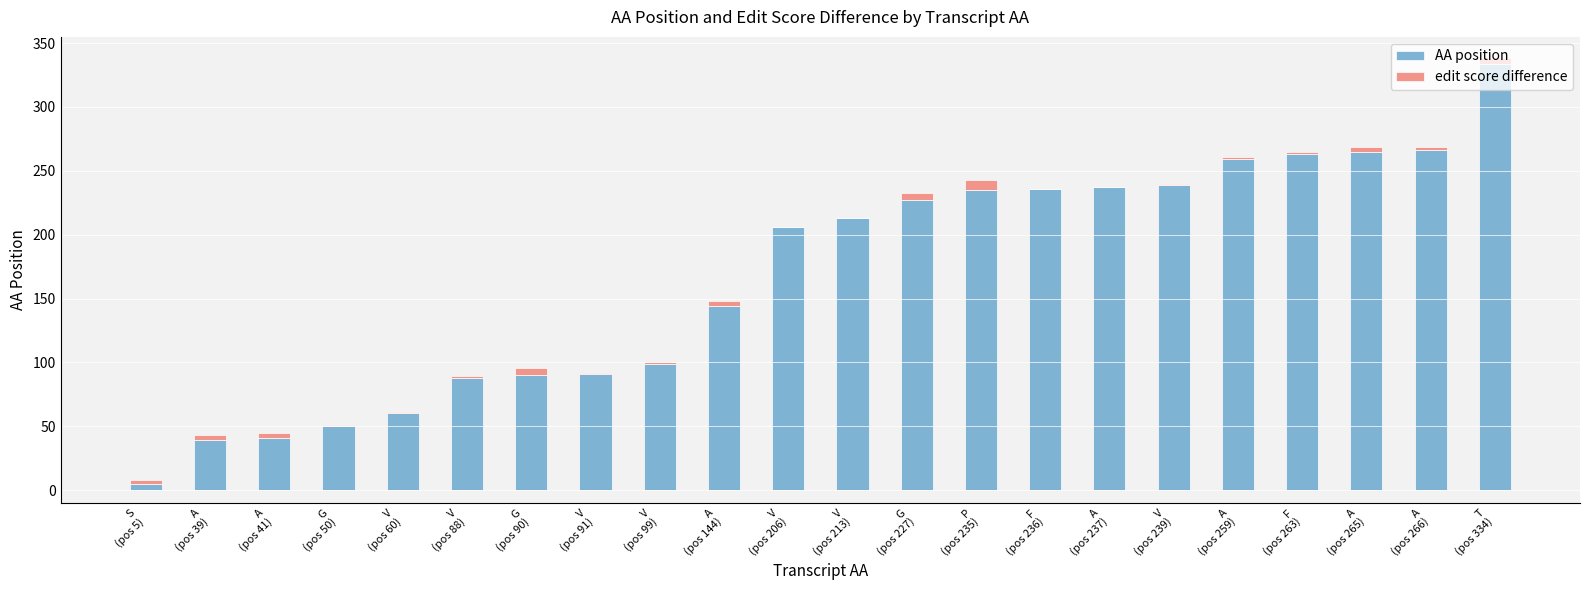

At which category is the sum across all series the highest?

T
(pos 334)